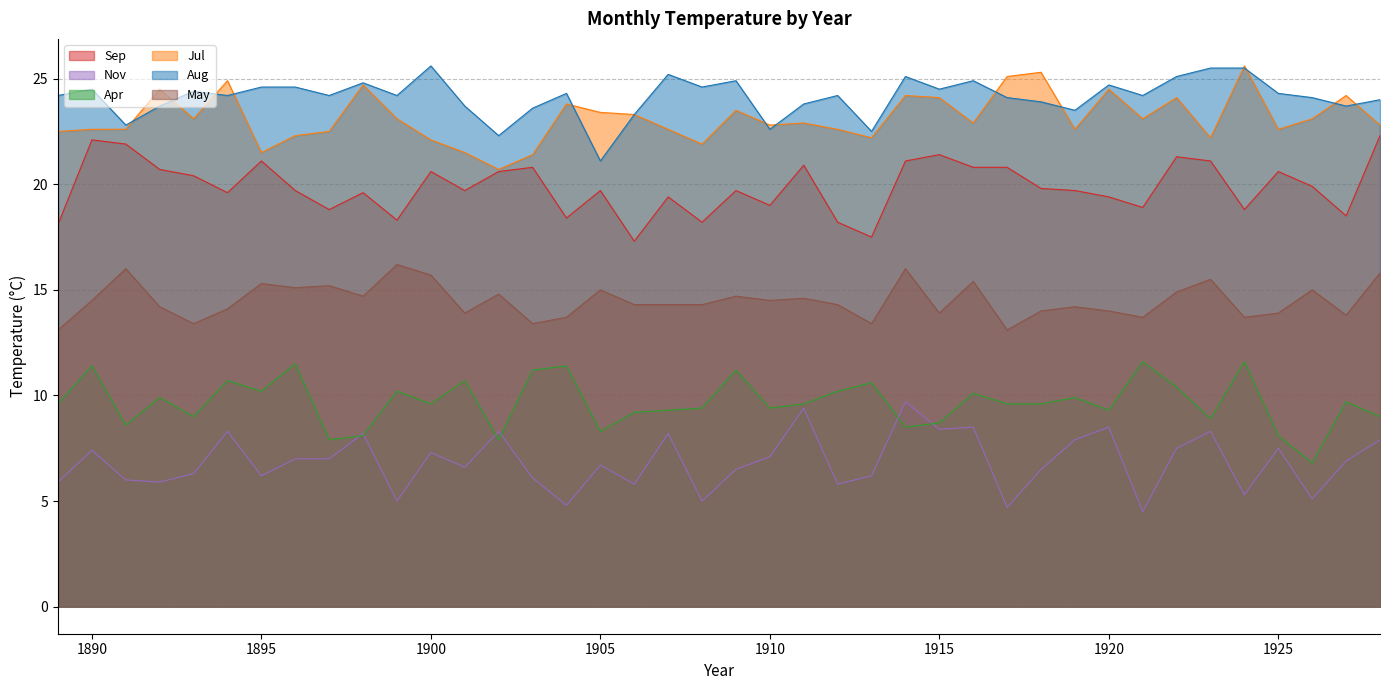

Count the number of categories in the chart.

40